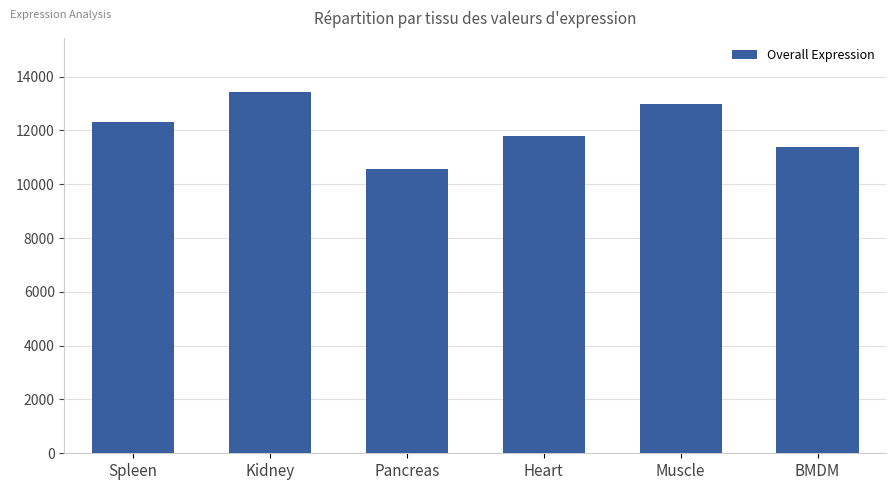

What is the change in value from Kidney to Heart?

-1626